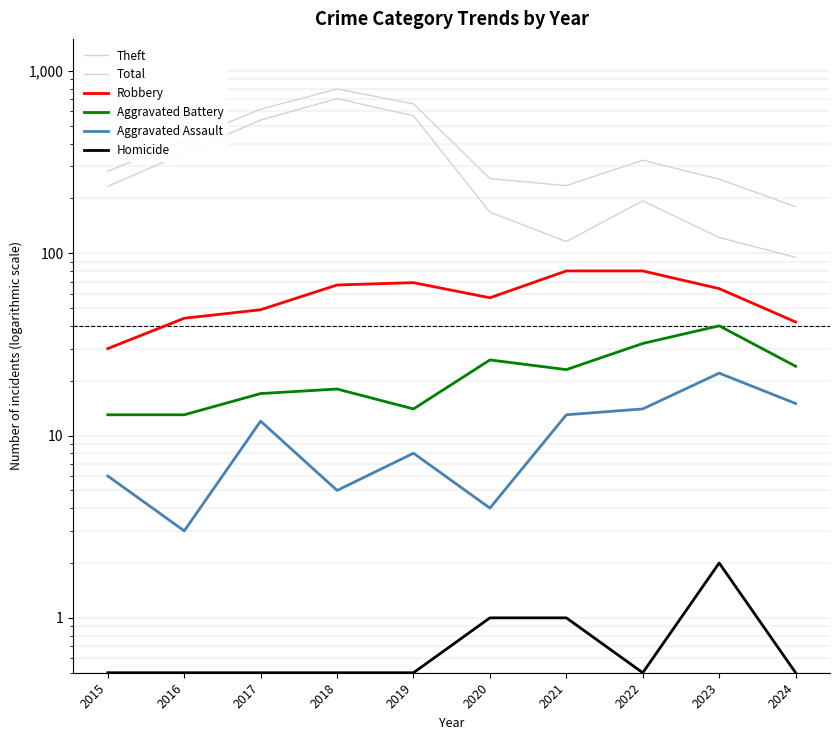

At which category does the chart reach its peak across all series?

2018